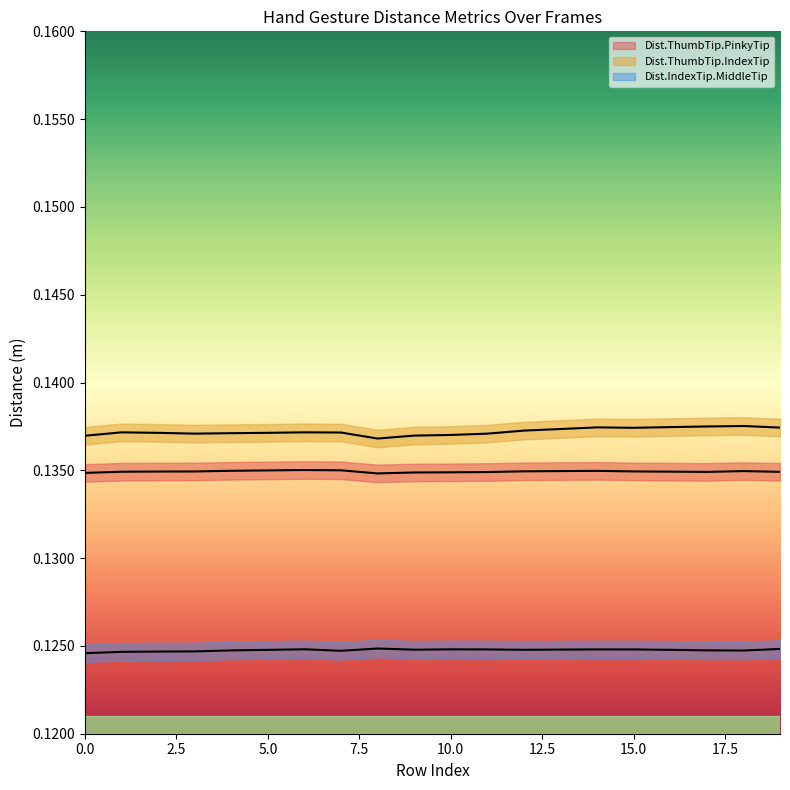

List the labels in order of Dist.IndexTip.MiddleTip value, smallest first.

0, 1, 2, 3, 7, 18, 4, 17, 5, 16, 12, 9, 13, 11, 15, 14, 10, 6, 19, 8